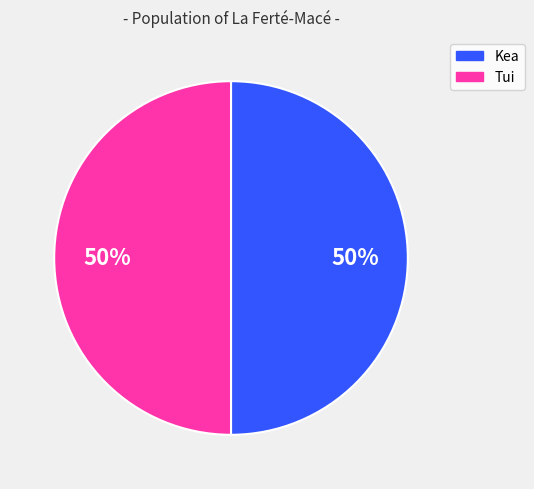

To the nearest percent, what is the average slice percentage?

50%